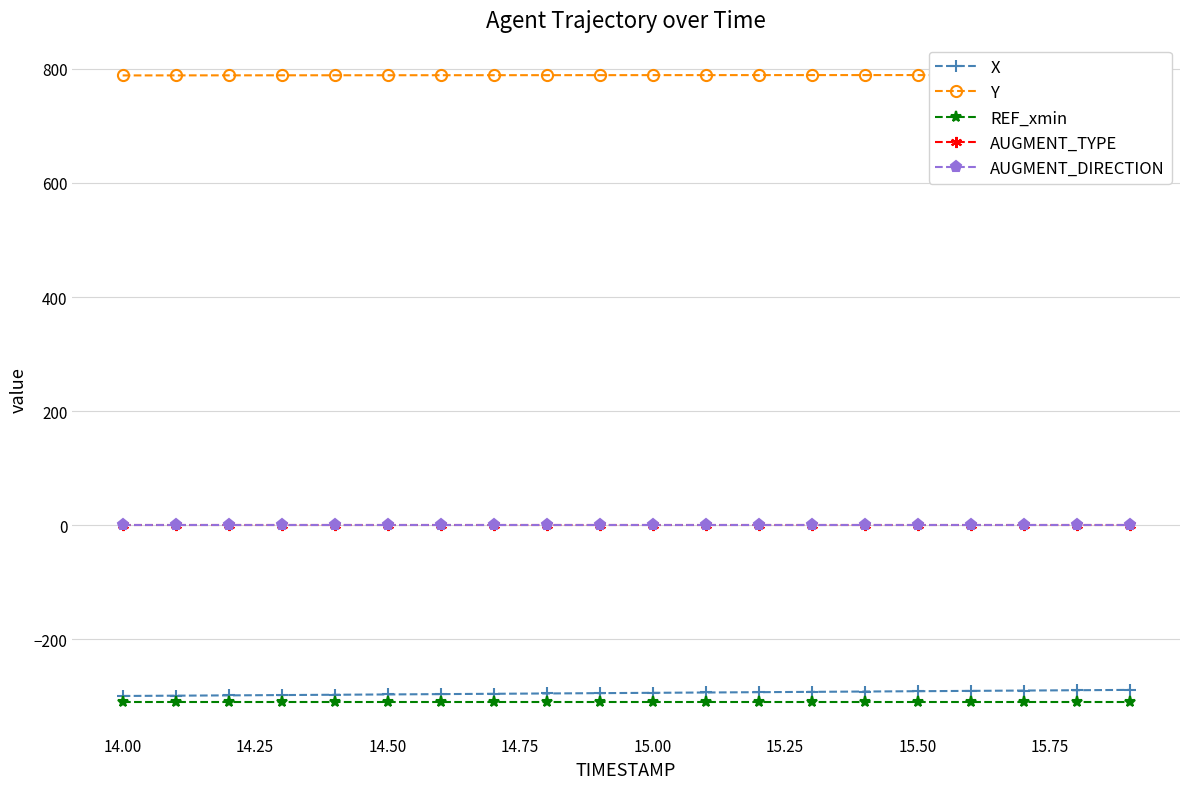

What is the value of the X point at the 13th from the left?

-292.9